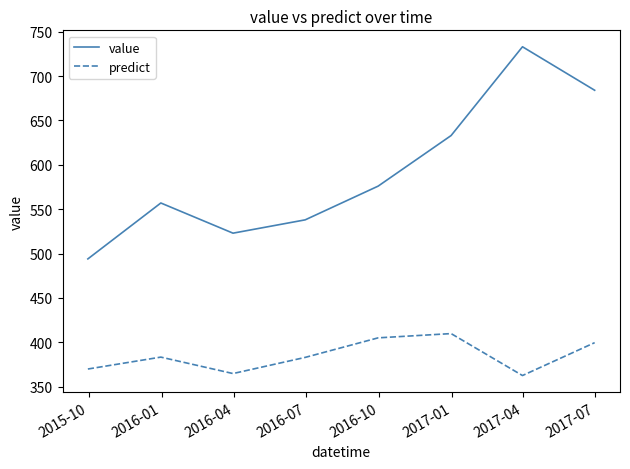

Which series has the largest range (max minus min)?

value